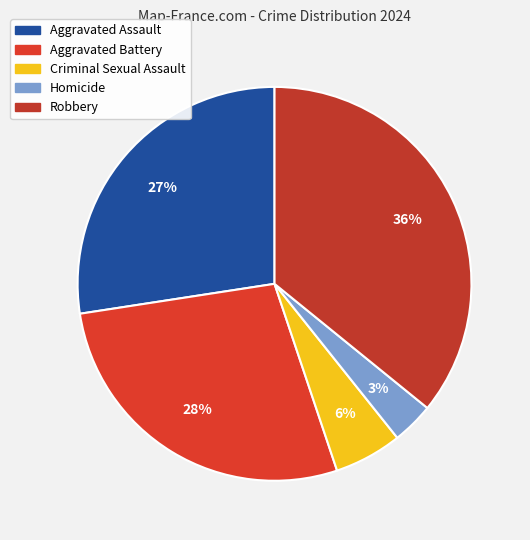

To the nearest percent, what percentage of the pie is Homicide?

3%